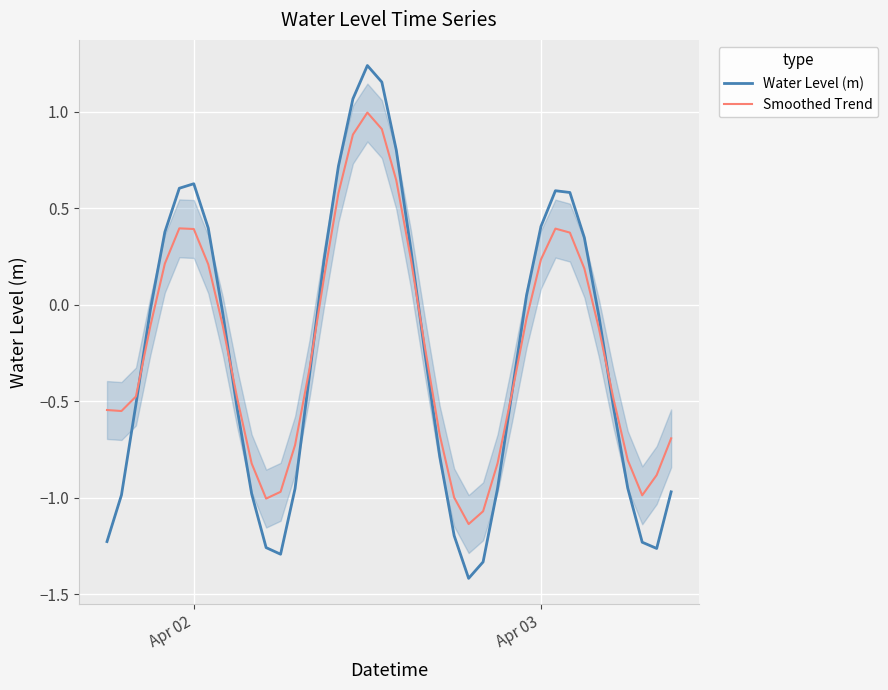

What is the lowest value of the Water Level (m) series?

-1.4